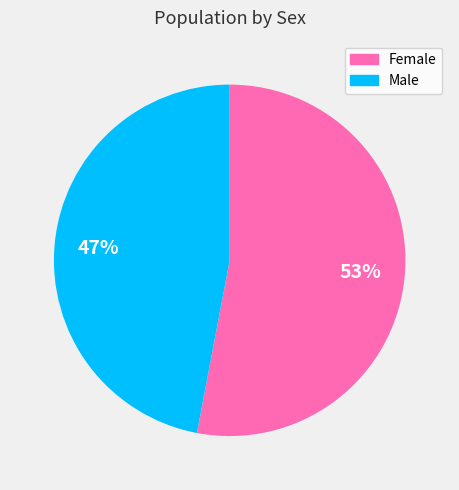

Approximately how many times larger is the value at Male compared to Female?

0.9